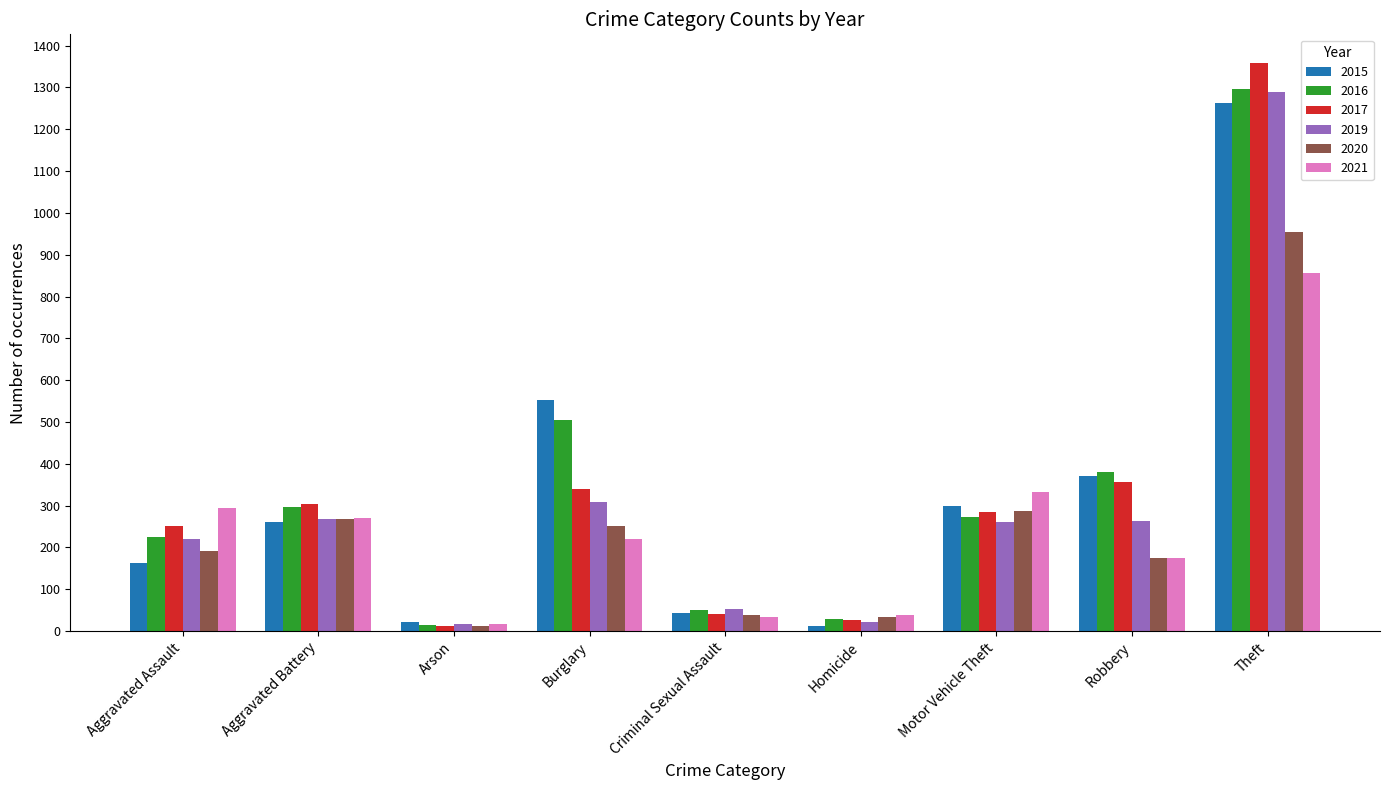

At which label is 2015 closest to 638?

Burglary